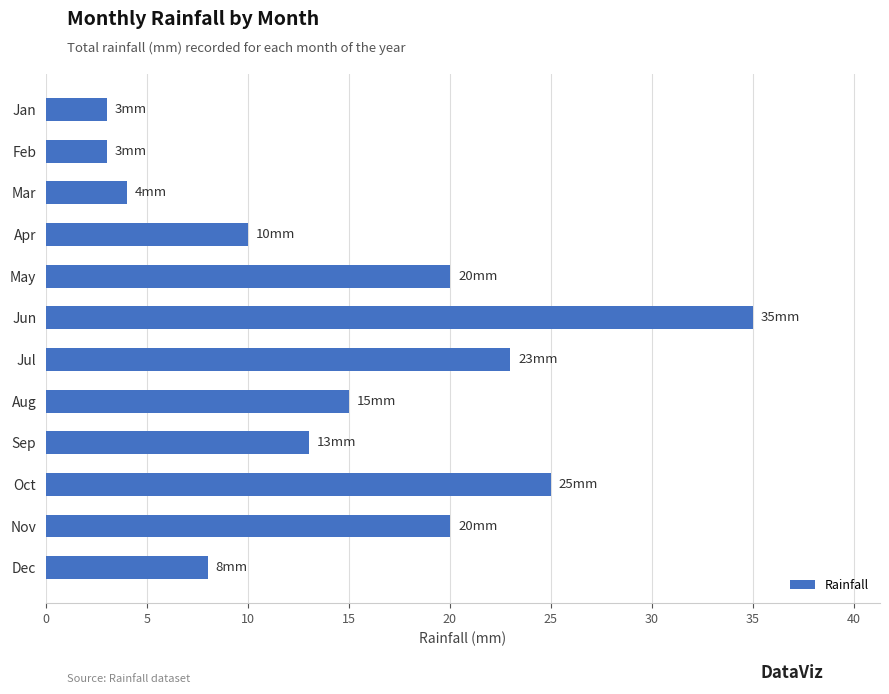

What is the change in value from Jan to Jun?

+32